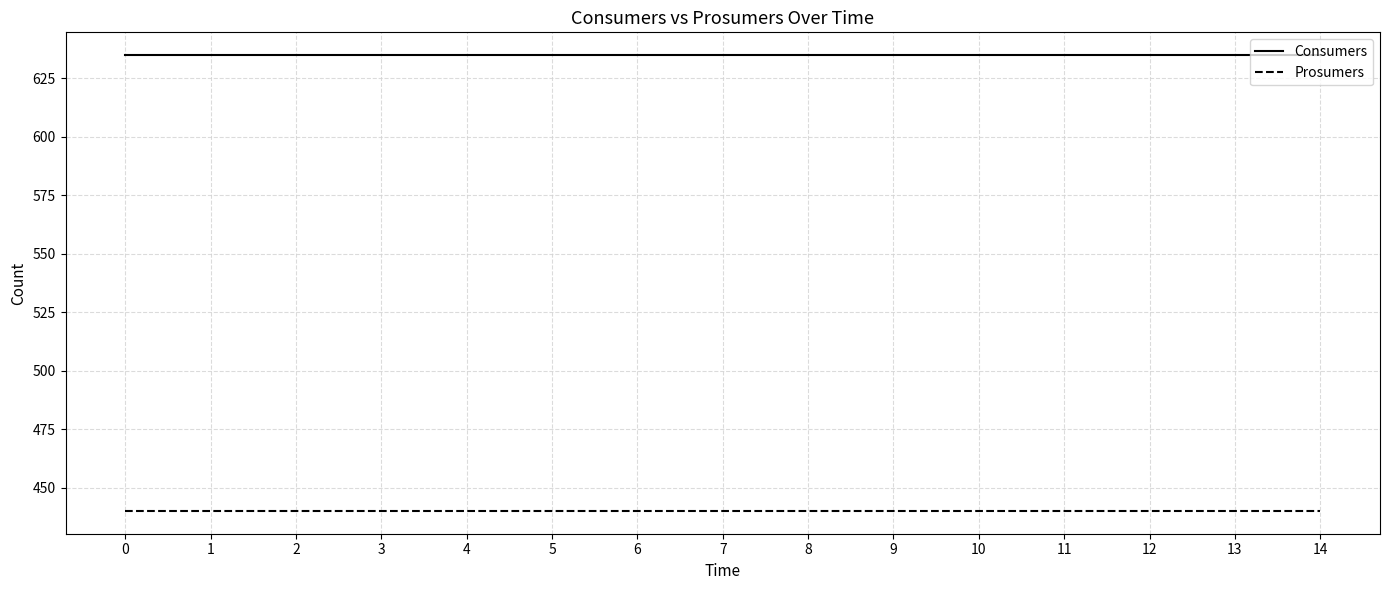

List the series in order of their overall mean, highest first.

Consumers, Prosumers